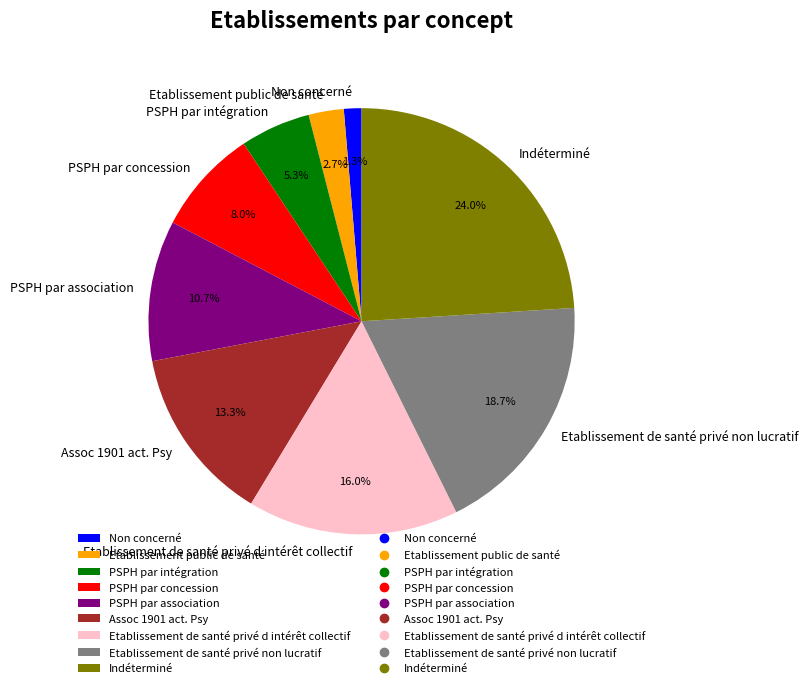

Count the number of slices in the pie.

9